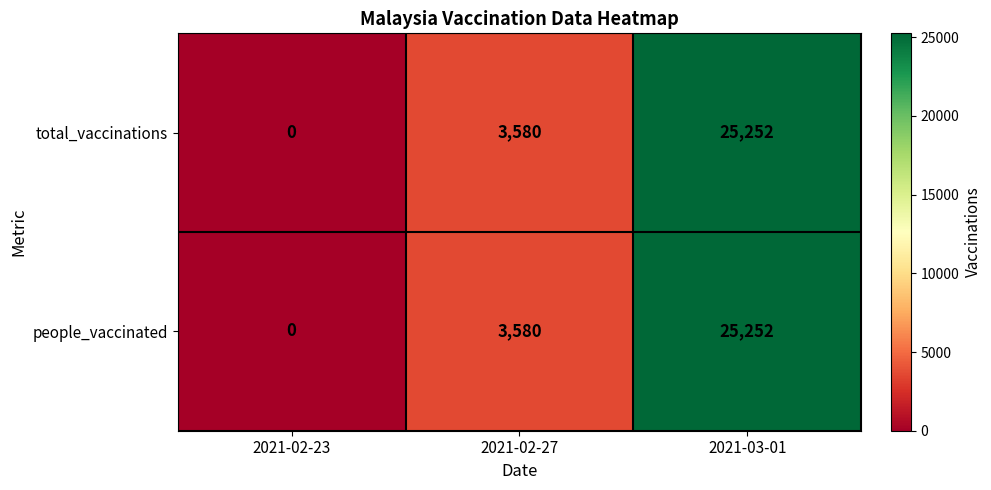

What is the sum of all people_vaccinated values?

28832